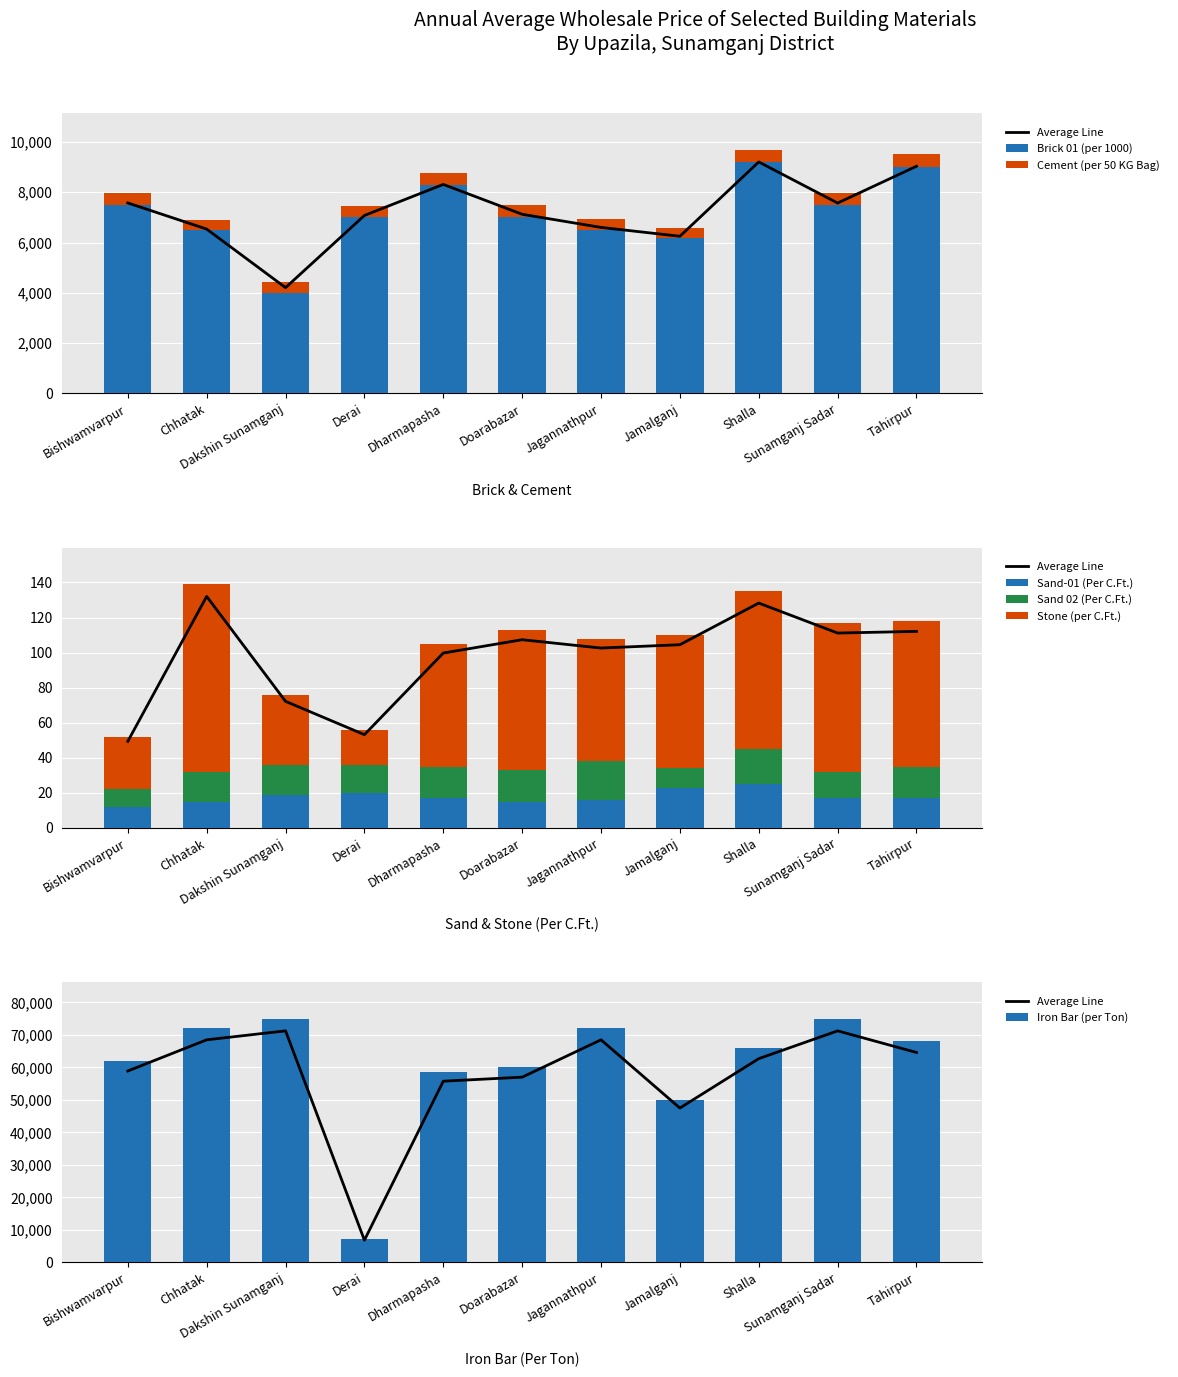

At which label does Iron Bar (per Ton) reach its minimum?

Derai